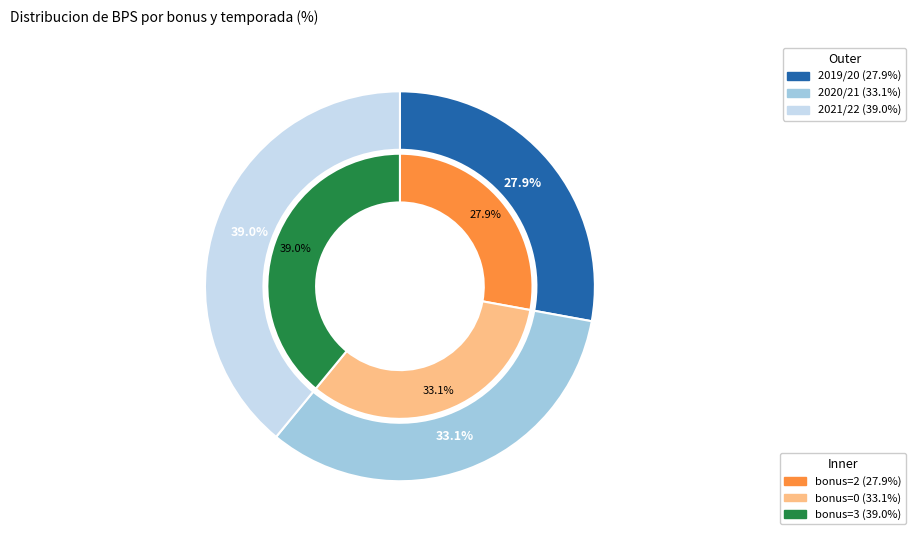

Approximately how many times larger is the value at 2 compared to 0?

0.8